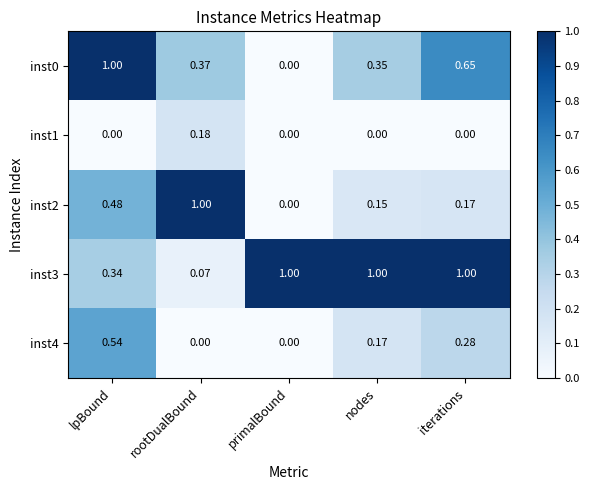

At how many categories does at least one series exceed 0?

5